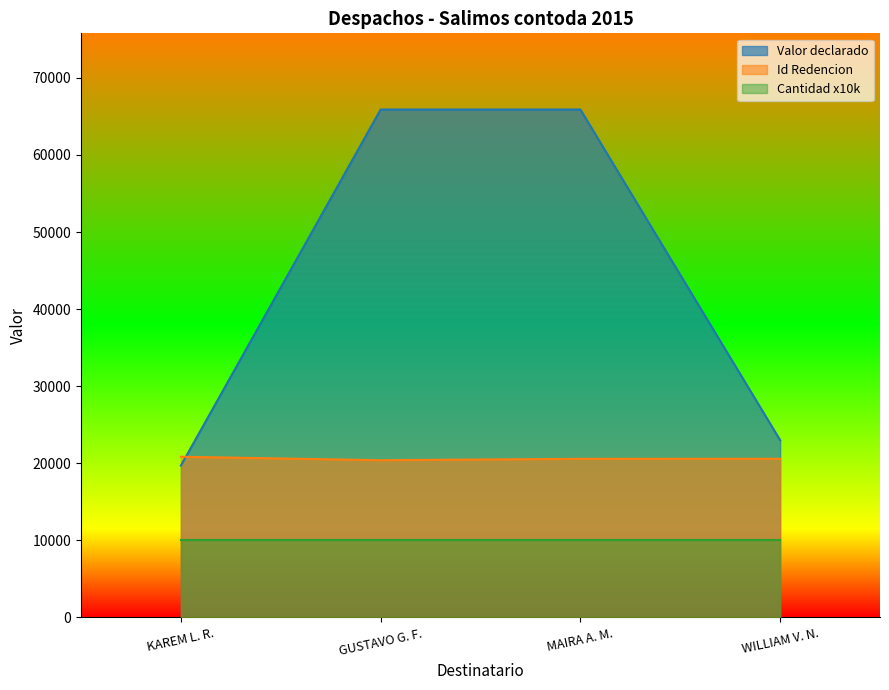

What position from the left is GUSTAVO G. F.?

2